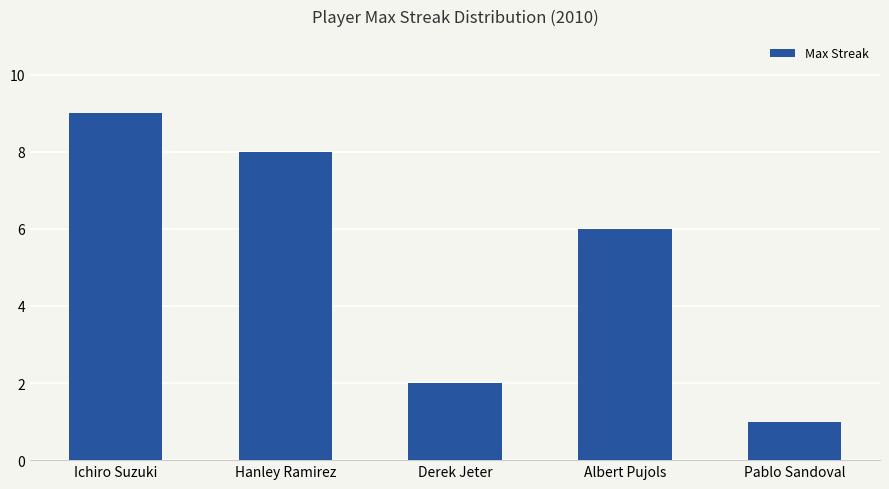

Which label corresponds to the smallest value in the chart?

Pablo Sandoval